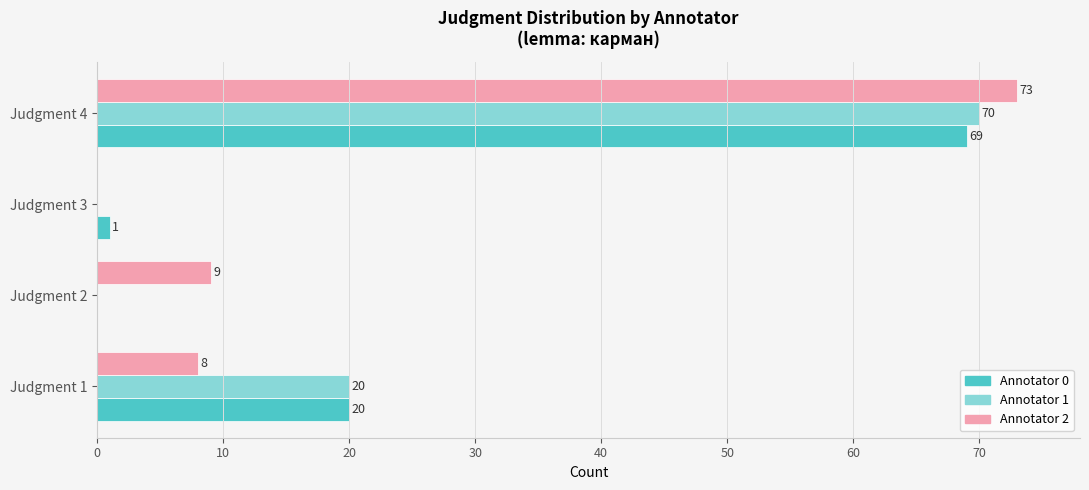

The value of Annotator 1 at Judgment 3 is -48. True or false?

False